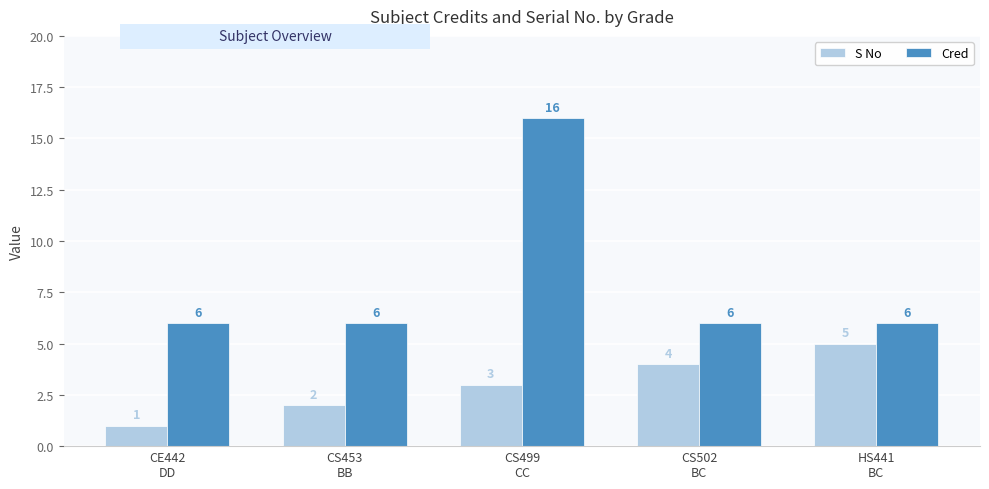

At which label is S No closest to 3?

CS499
CC